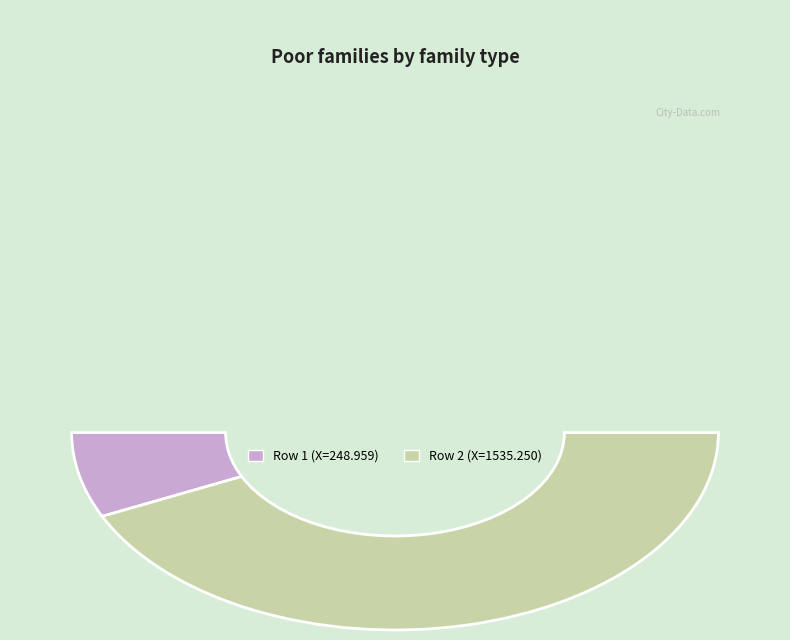

Does any single category account for the majority?

Yes